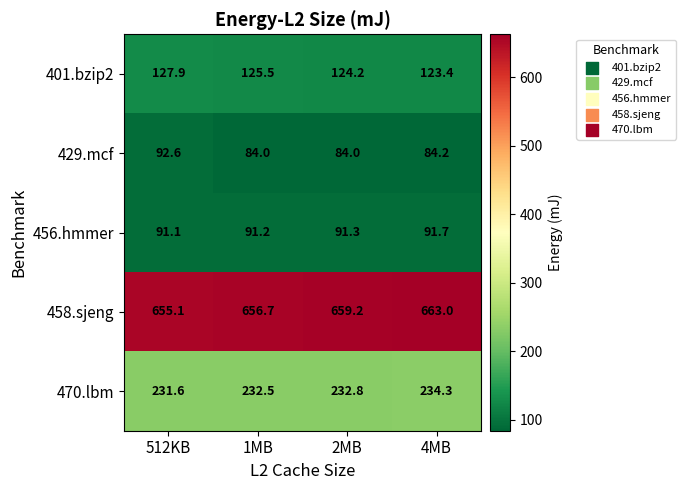

At how many categories does at least one series exceed 586?

4